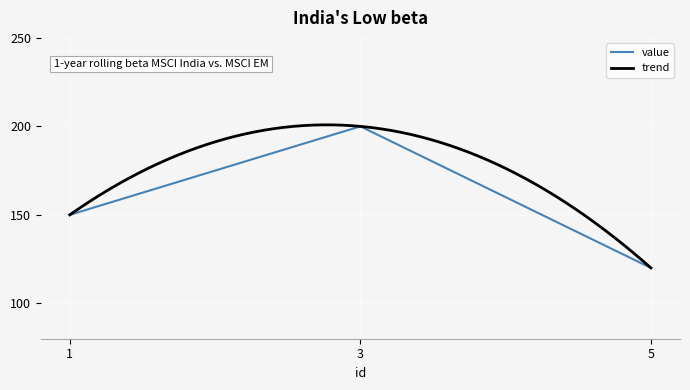

The chart shows a value of 150 at 1. True or false?

True